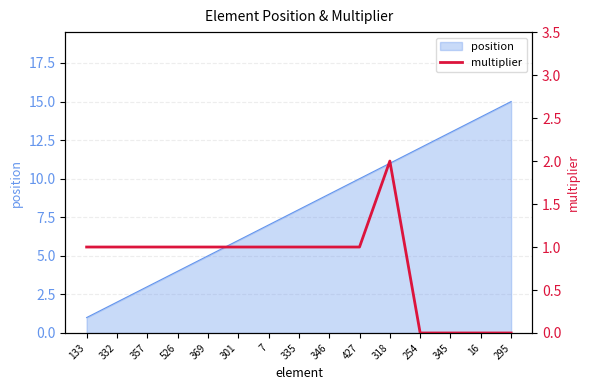

What is the label of the 12th point from the left?

254